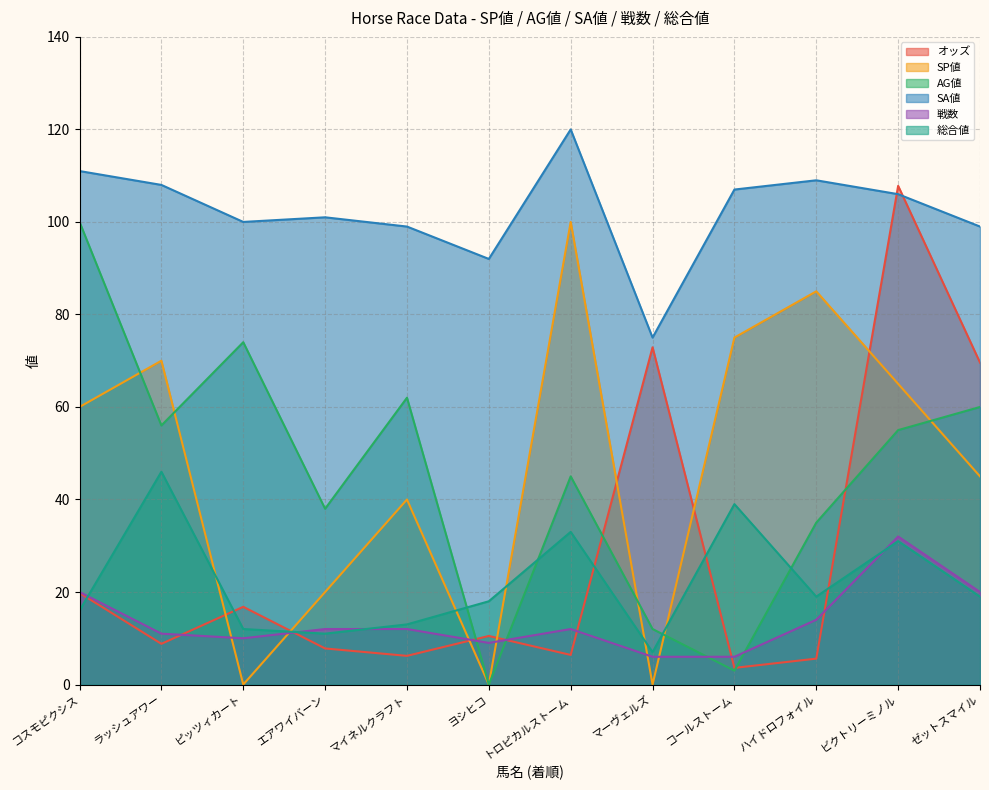

What is the total value across all series at ゼットスマイル?

312.6